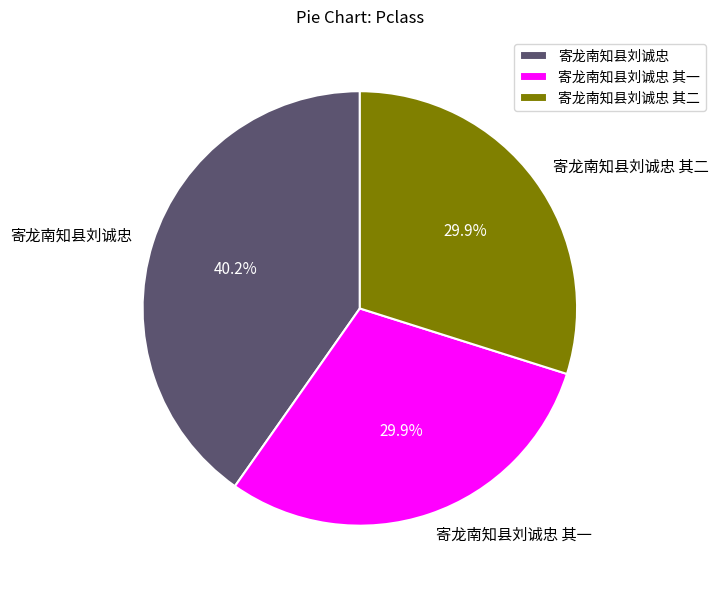

To the nearest percent, what is the combined percentage of 寄龙南知县刘诚忠 其二 and 寄龙南知县刘诚忠?

70%